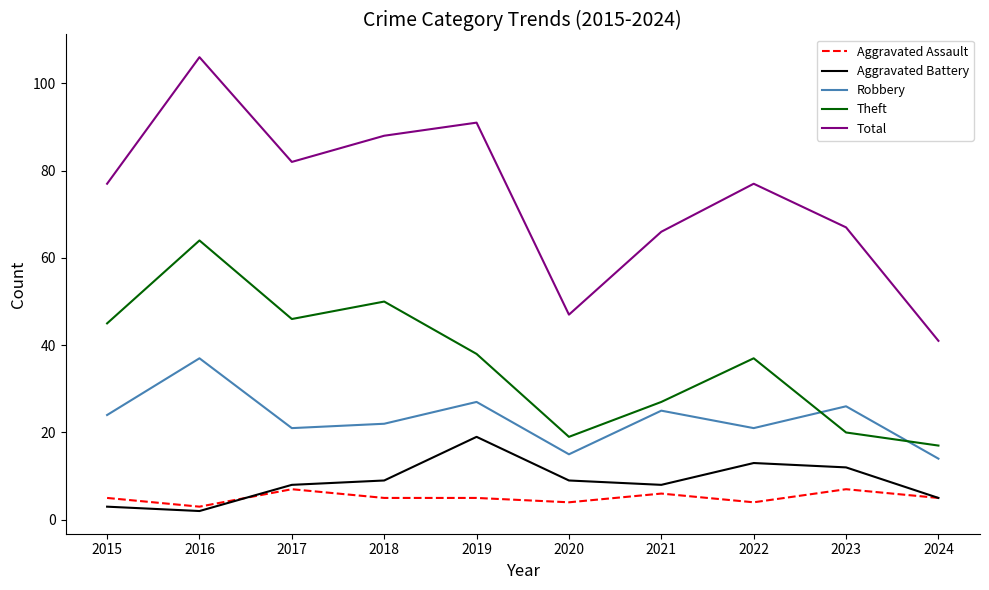

List the series in order of their peak value, highest first.

Total, Theft, Robbery, Aggravated Battery, Aggravated Assault